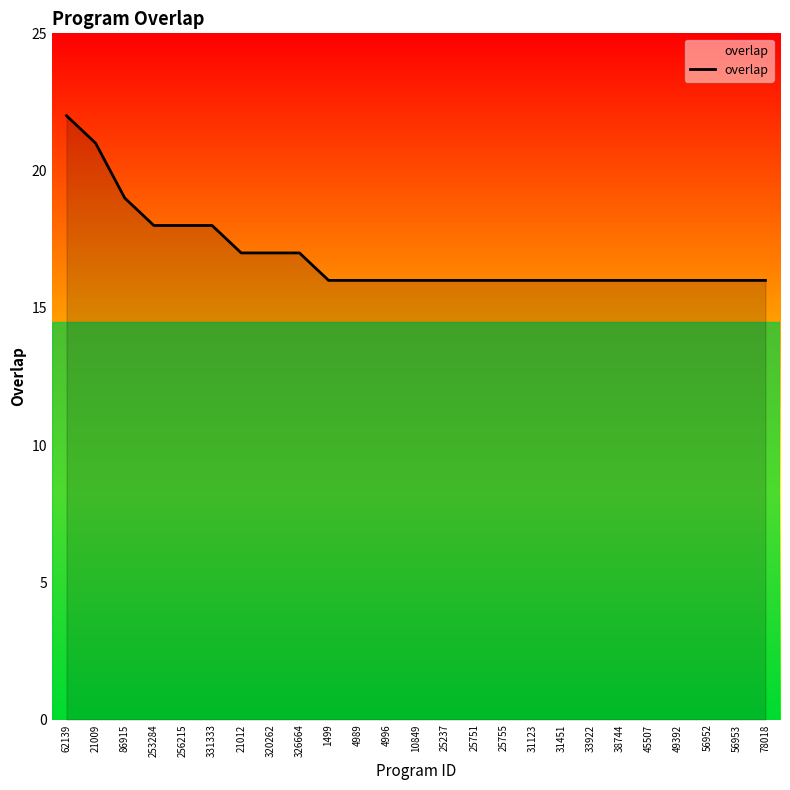

Which has a higher value, 253284 or 25751?

253284